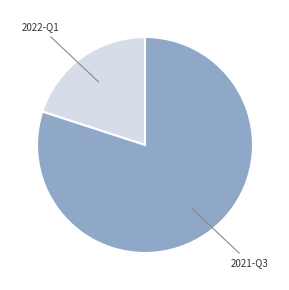

Is there any slice that represents more than half of the pie?

Yes